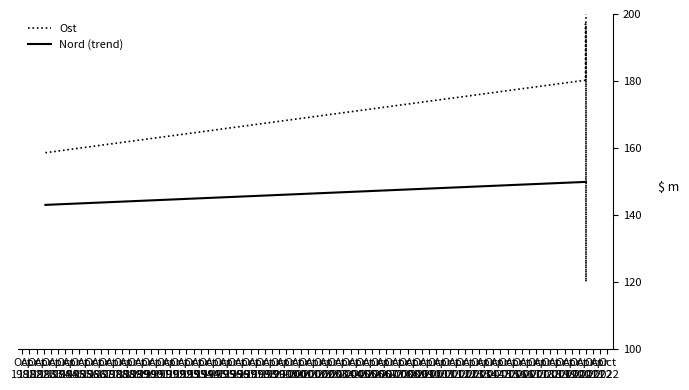

How many interior local valleys does the Ost series have?

1